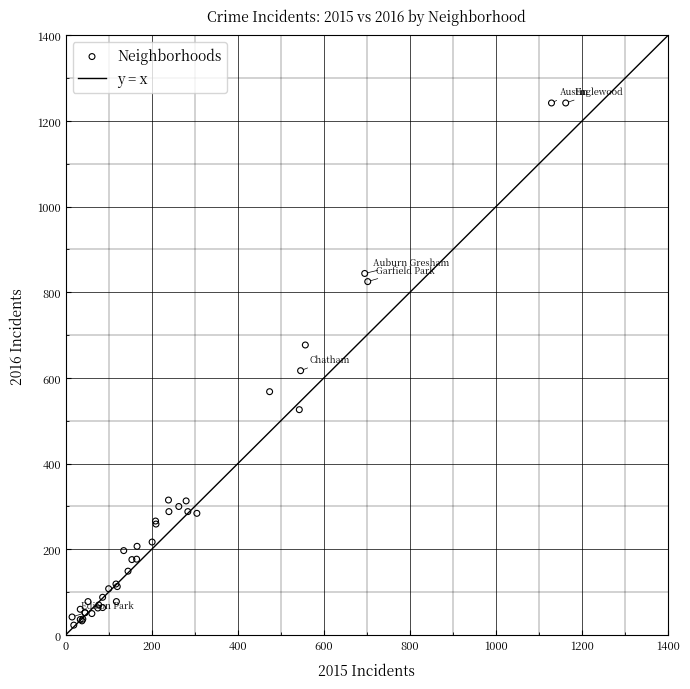

What Y value in the scatter plot is closest to 632?

617